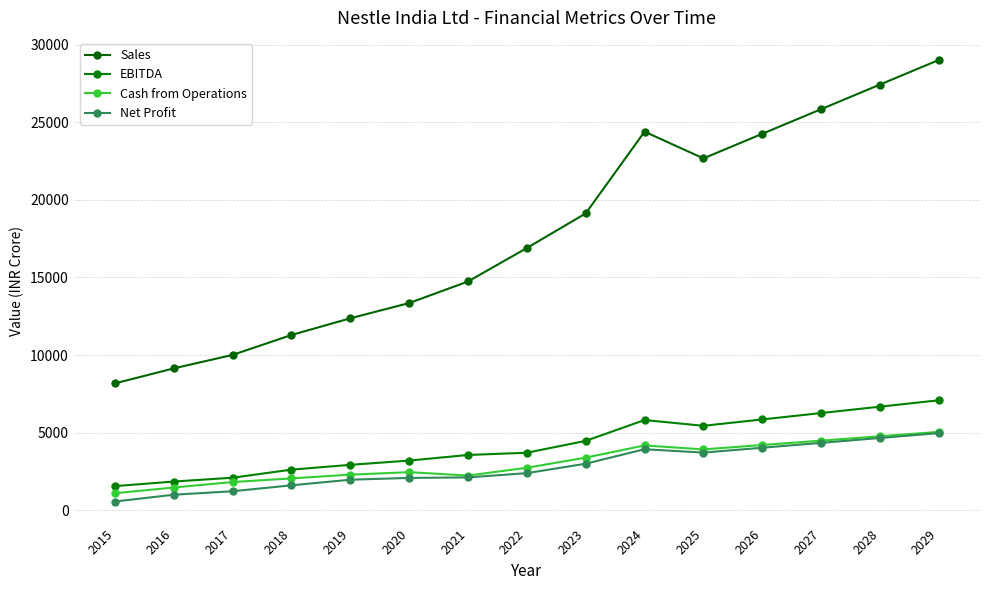

Reading left to right, extract all data points from this chart.

Sales: 2015=8175.3	2016=9141.3	2017=10009.6	2018=11292.3	2019=12368.9	2020=13350.0	2021=14740.6	2022=16897.0	2023=19126.3	2024=24393.9	2025=22670.3	2026=24256.0	2027=25841.6	2028=27427.2	2029=29012.8
EBITDA: 2015=1554.9	2016=1849.8	2017=2096.5	2018=2617.7	2019=2925.9	2020=3201.5	2021=3562.4	2022=3706.3	2023=4471.0	2024=5813.2	2025=5440.9	2026=5852.0	2027=6263.1	2028=6674.2	2029=7085.3
Cash from Operations: 2015=1098.1	2016=1465.9	2017=1817.8	2018=2052.4	2019=2295.2	2020=2454.5	2021=2236.0	2022=2737.4	2023=3392.2	2024=4174.8	2025=3921.8	2026=4203.6	2027=4485.3	2028=4767.0	2029=5048.7
Net Profit: 2015=563.3	2016=1001.4	2017=1225.2	2018=1606.9	2019=1968.4	2020=2082.4	2021=2118.4	2022=2390.5	2023=2998.7	2024=3932.8	2025=3714.9	2026=4028.7	2027=4342.6	2028=4656.4	2029=4970.2